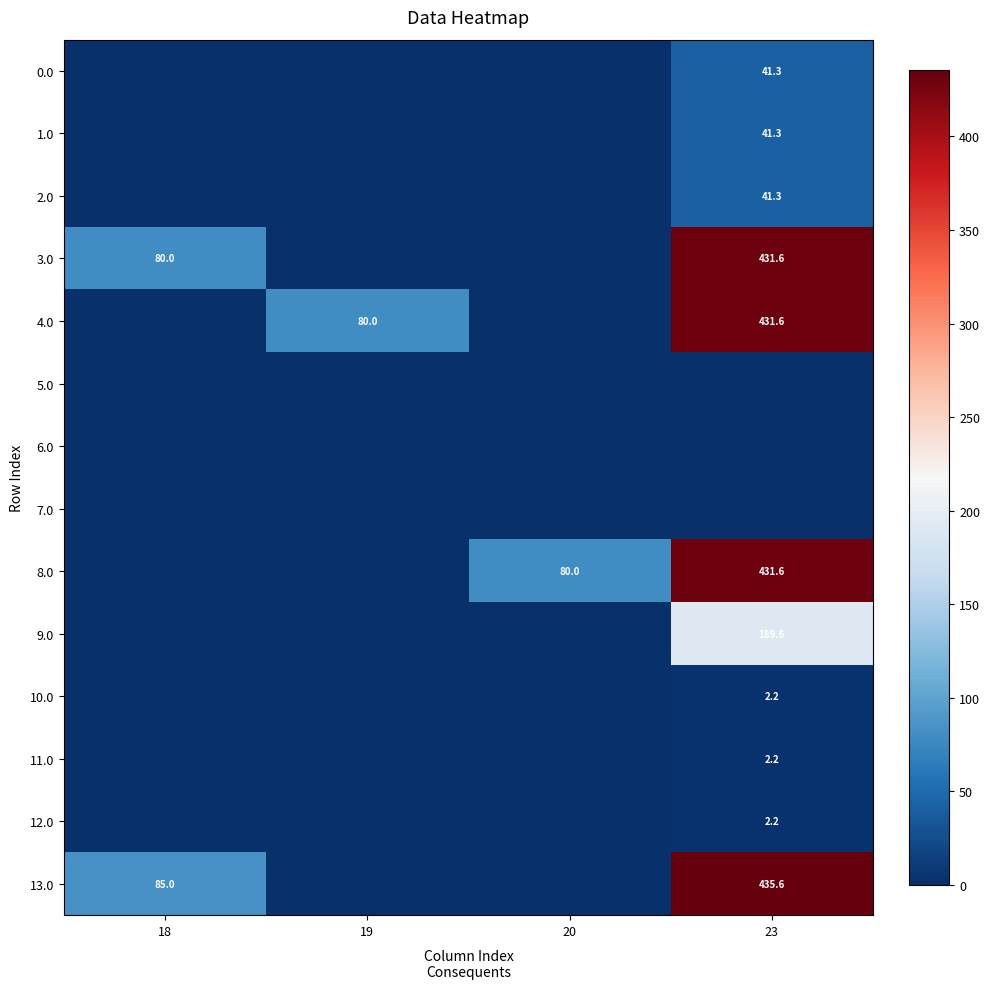

How many series are shown in this chart?

14